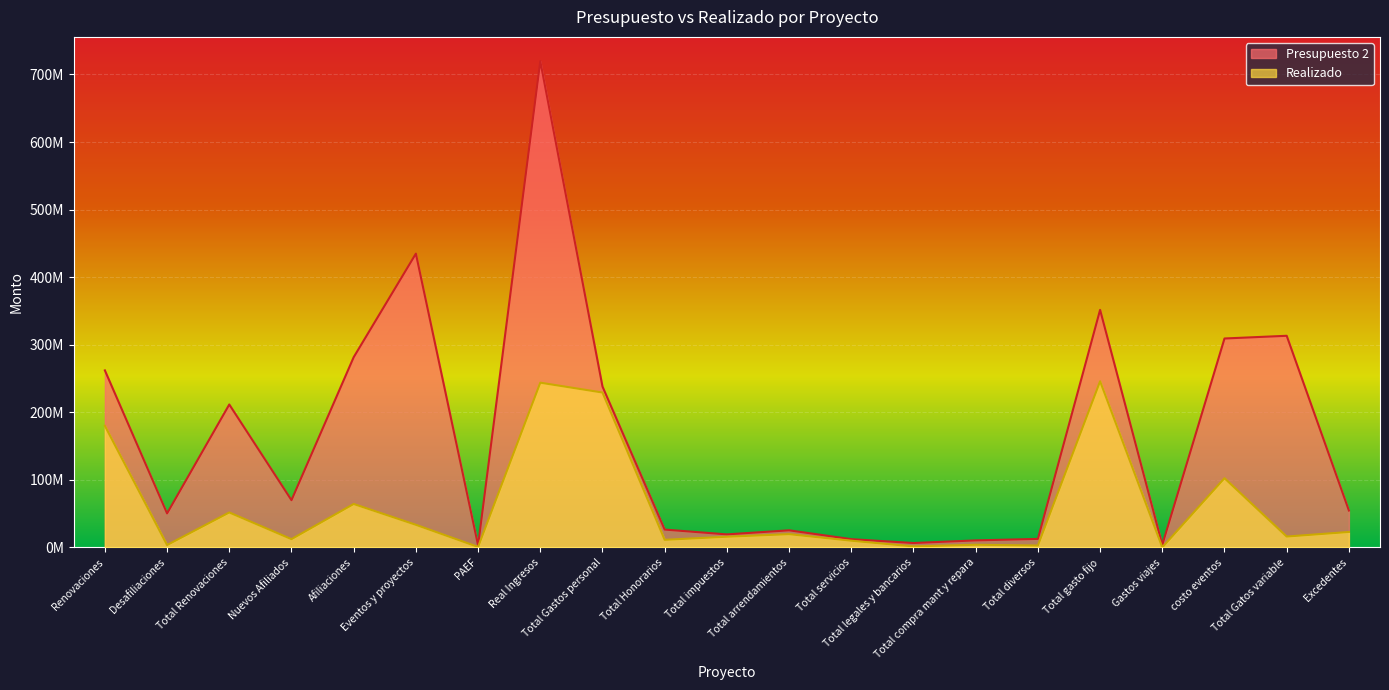

What is the value of the Realizado point at the 15th from the left?

4033048.3